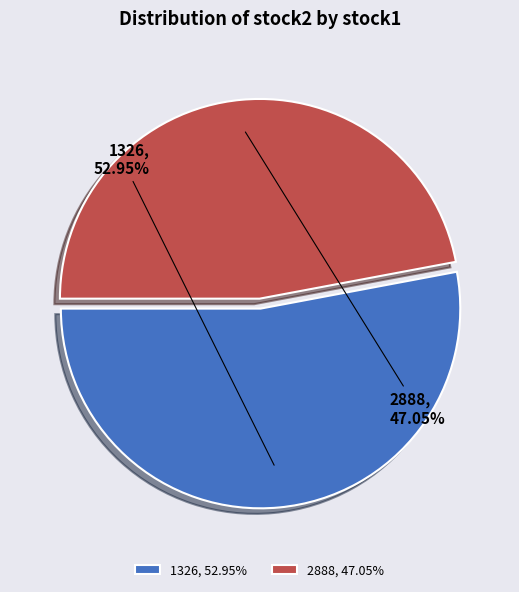

Count the number of slices in the pie.

2